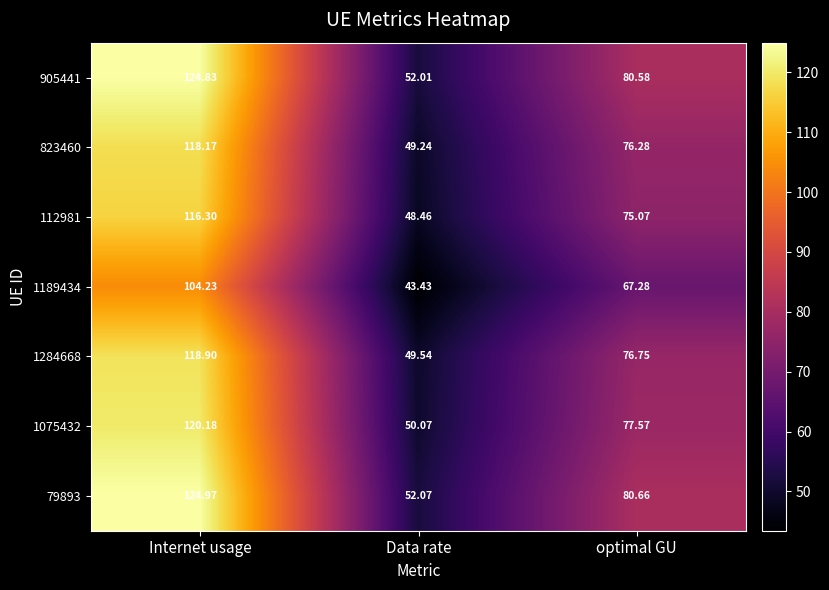

Rank the series by their maximum value, from highest to lowest.

79893, 905441, 1075432, 1284668, 823460, 112981, 1189434